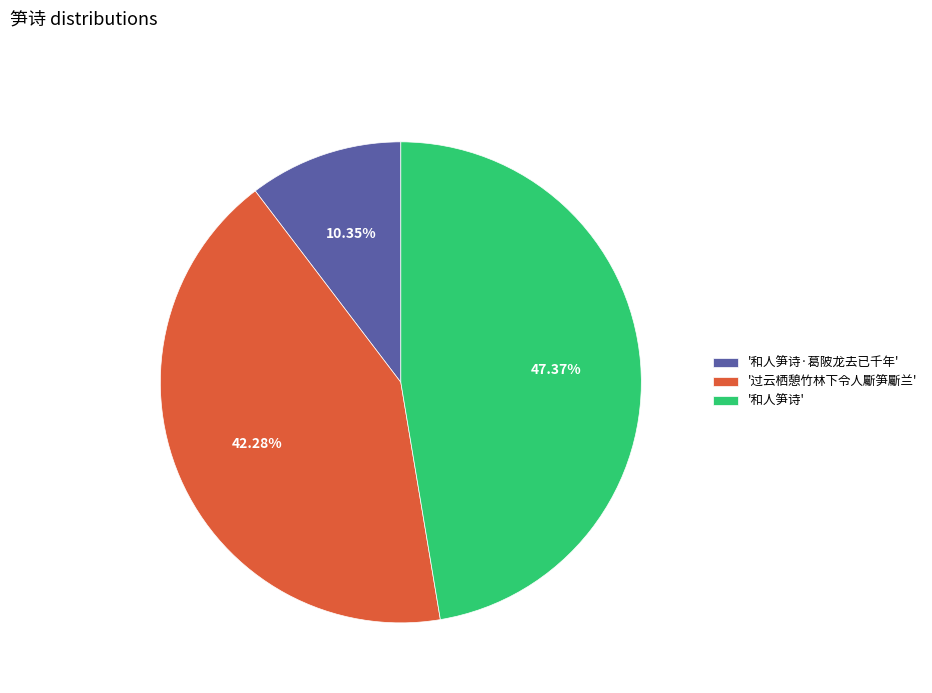

Does '和人笋诗·葛陂龙去已千年' account for over 50% of the chart?

No